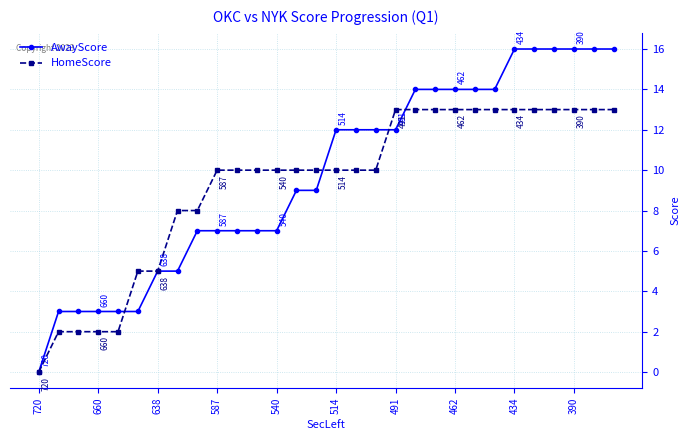

What is the highest value of the HomeScore series?

13